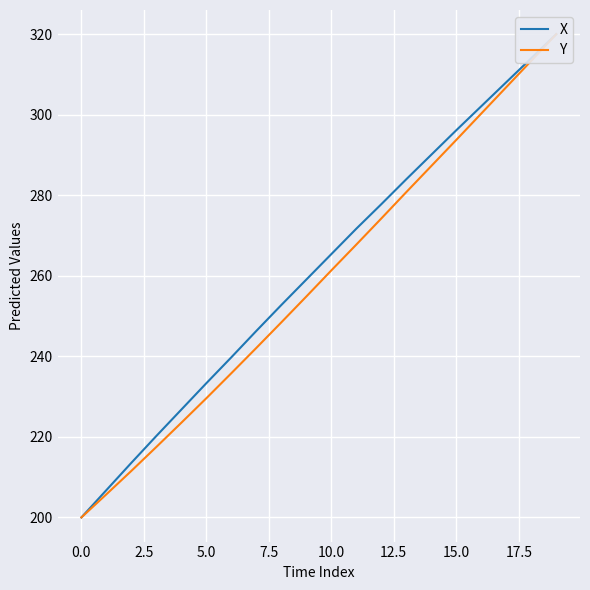

Is the value of X at 15 greater than the value of Y at 15.0?

Yes